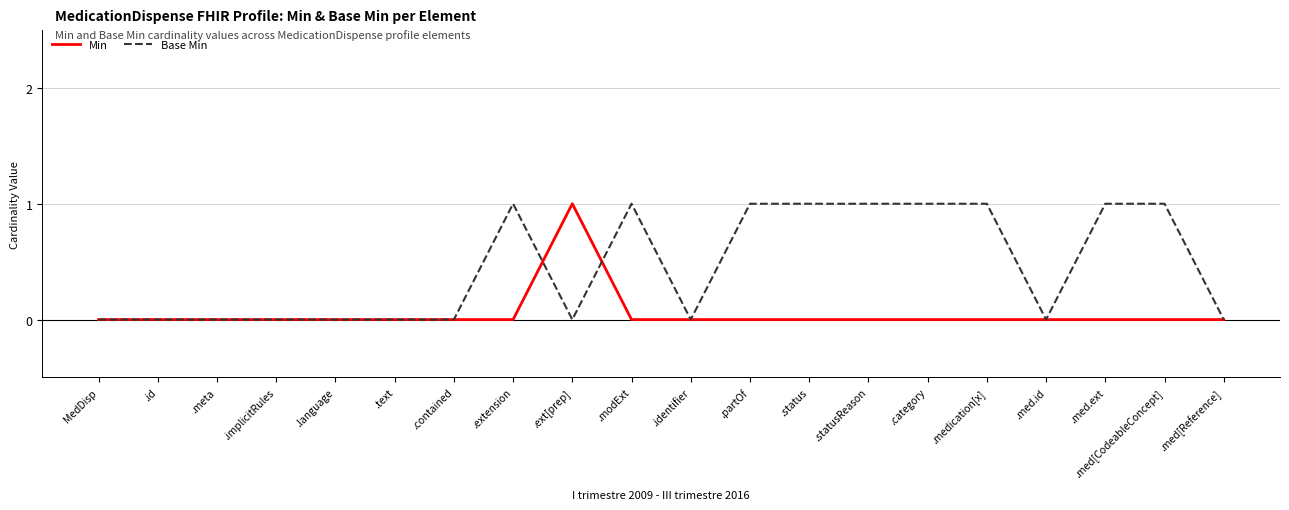

Is this an area chart (filled region under the line)?

No